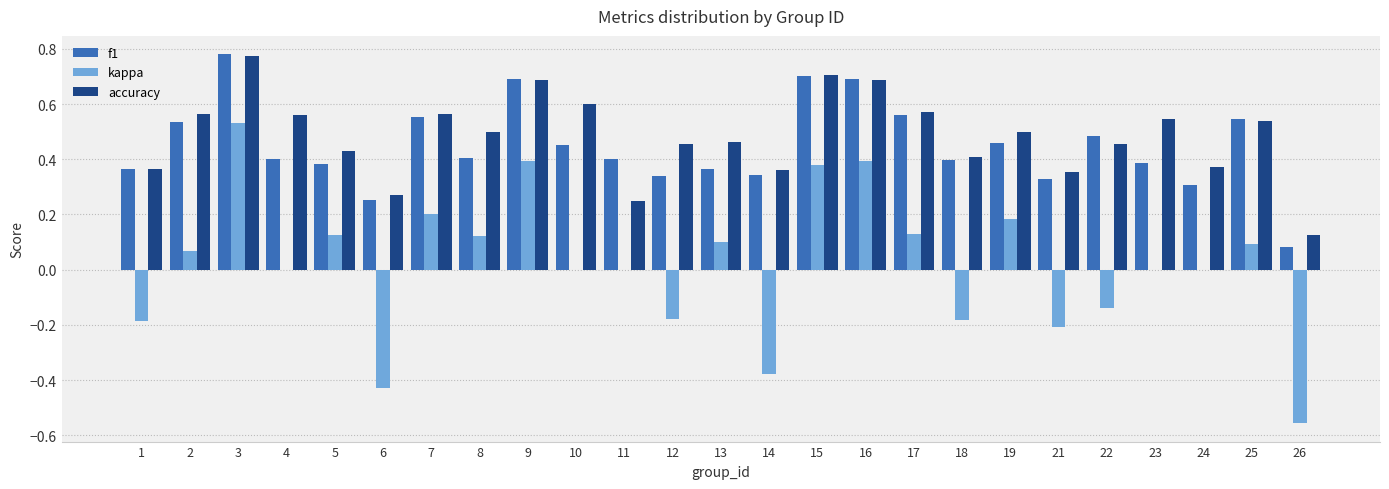

How many distinct data groups are displayed?

3